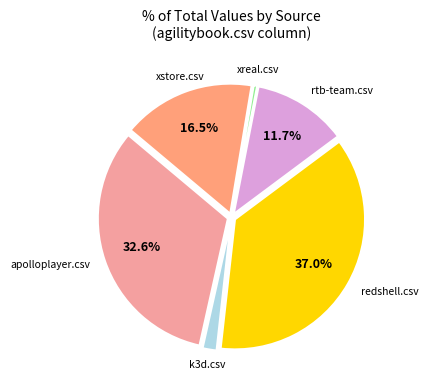

Is there a majority slice in this chart?

No